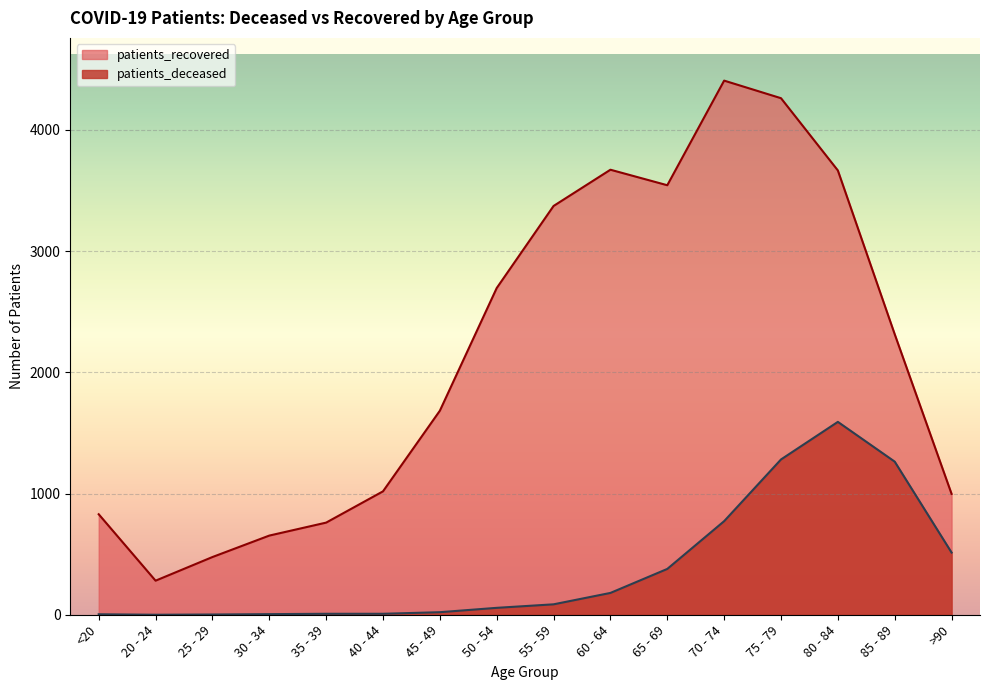

Where is the first local minimum for patients_deceased?

20 - 24